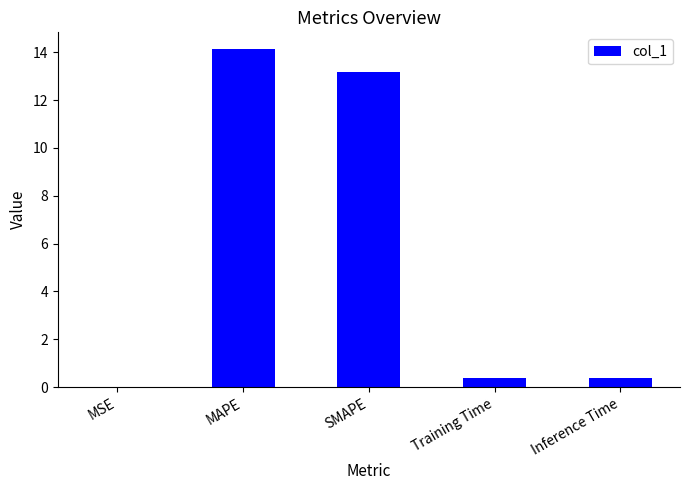

What is the maximum value shown in the chart?

14.1